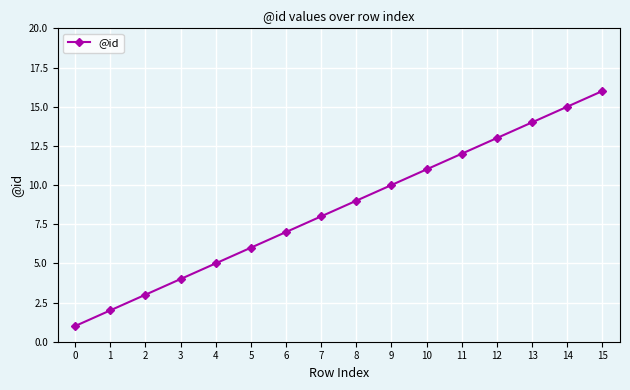

True or false: there are more than 2 points higher than both neighbors.

False